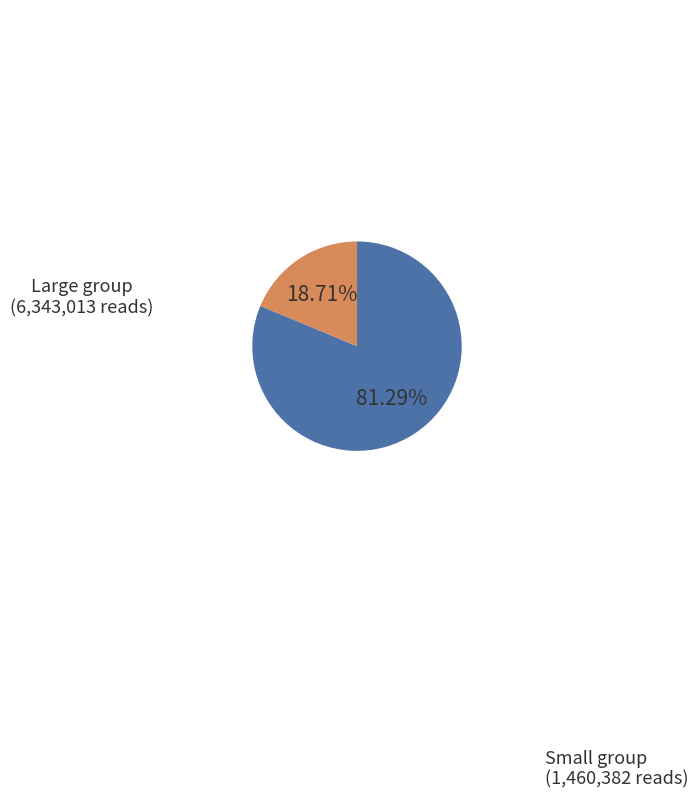

How many segments does this pie chart have?

2